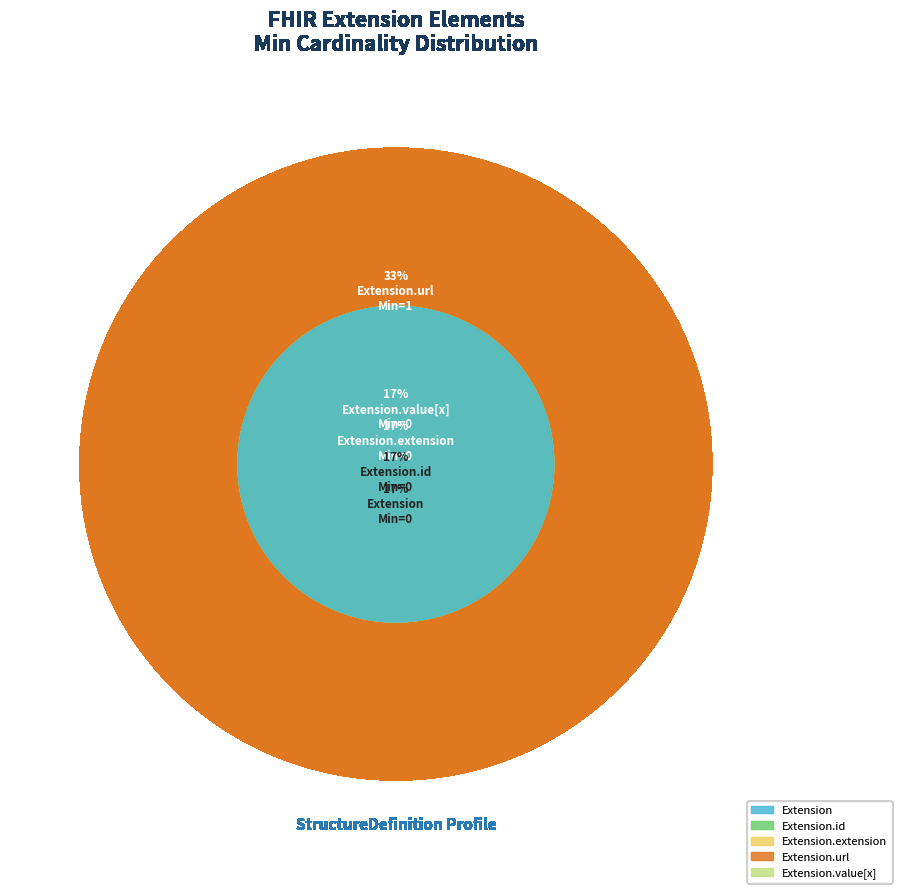

What is the majority slice?

Extension.url